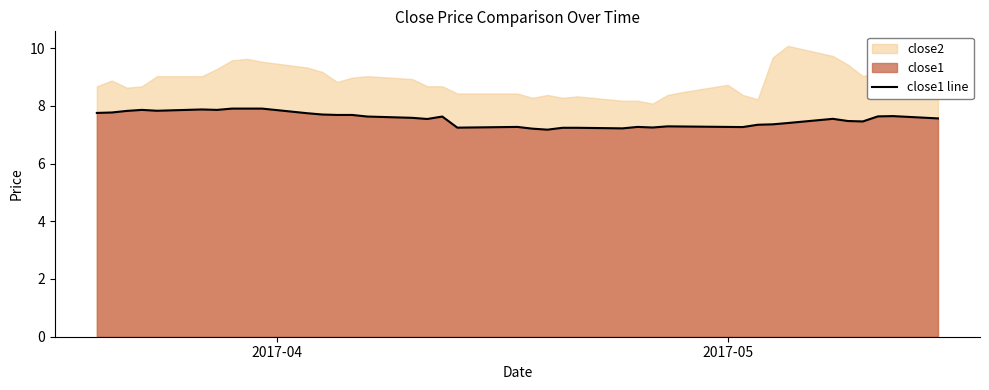

What is the value of the 23rd point from the left?

7.2